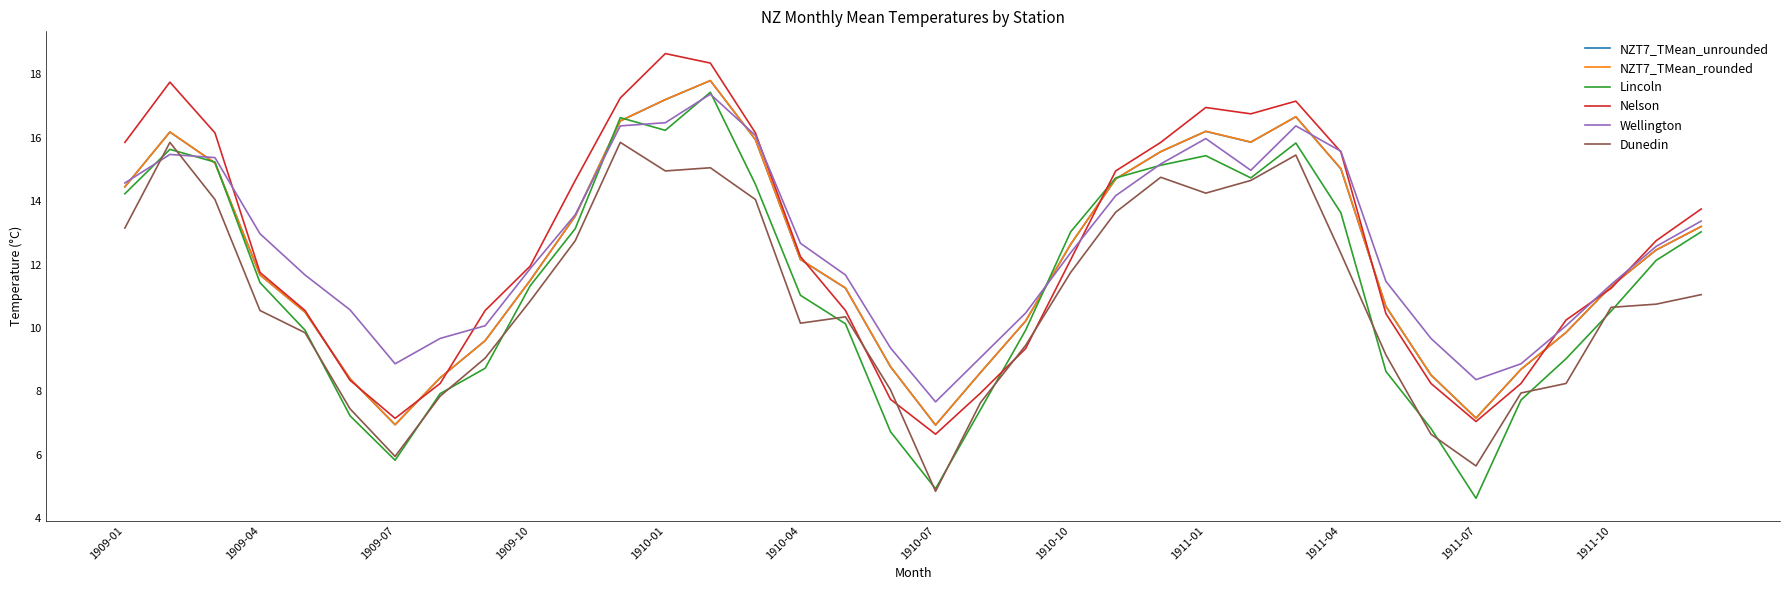

Which series has the largest range (max minus min)?

Lincoln